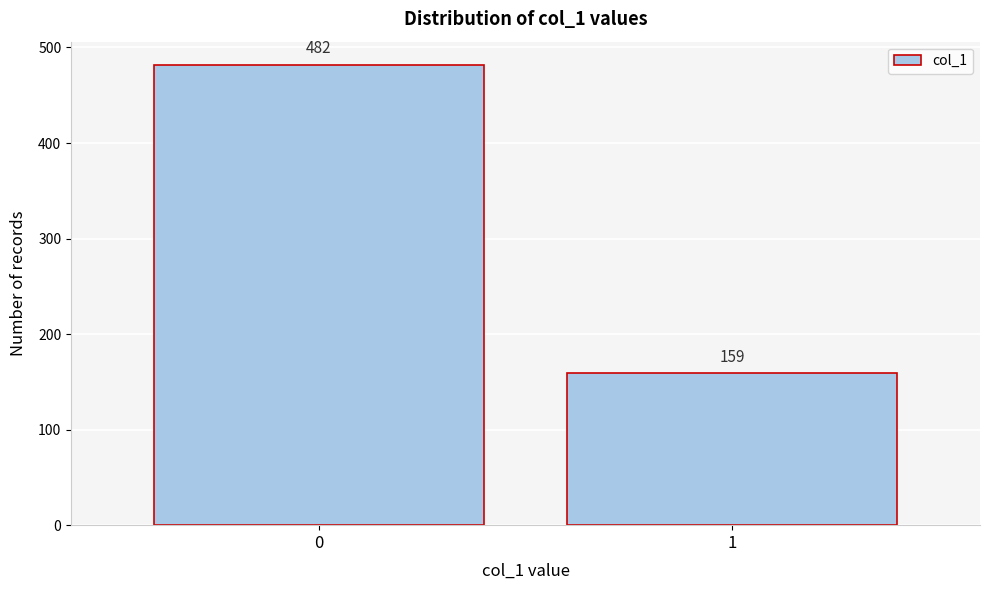

Reading right to left, what are all the values shown in this chart?

1=159	0=482